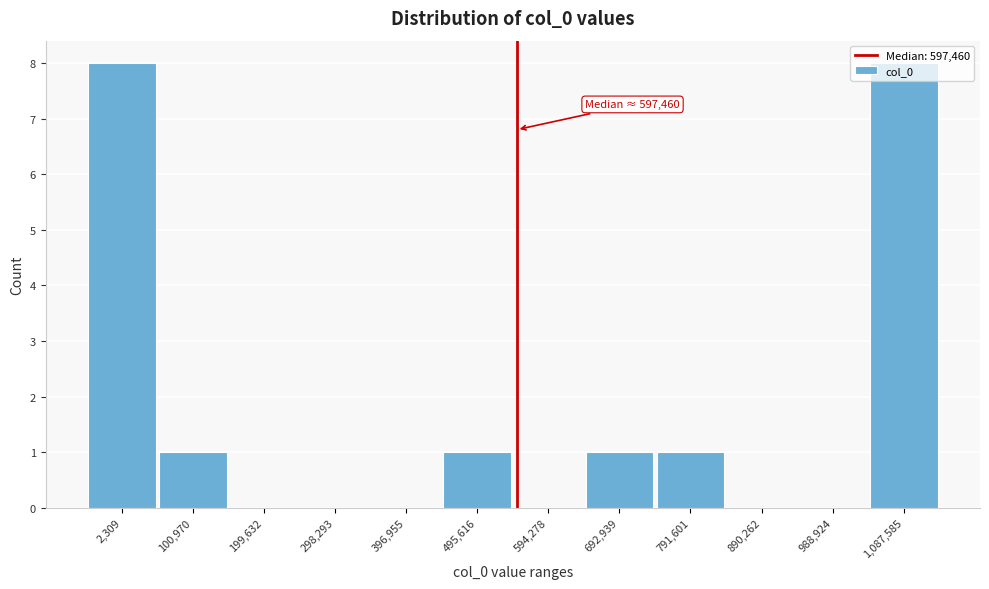

What is the maximum value shown in the chart?

8